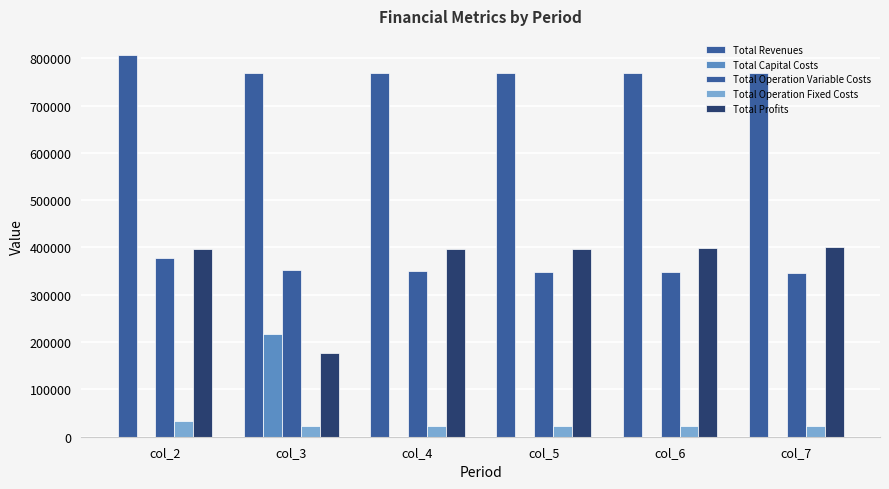

At col_6, list the series in order from largest to smallest.

Total Revenues, Total Profits, Total Operation Variable Costs, Total Operation Fixed Costs, Total Capital Costs